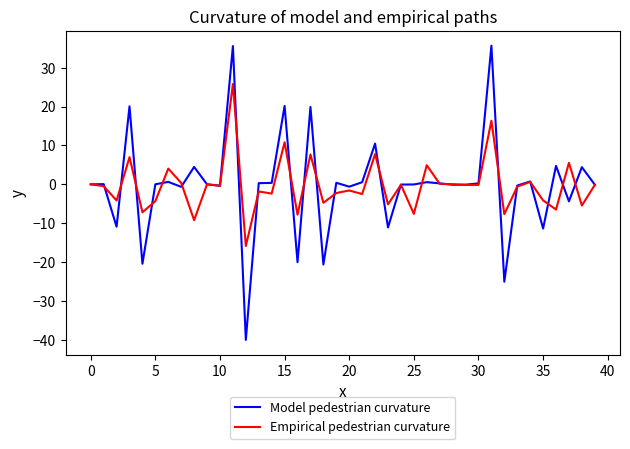

Which series has the widest spread of values?

Model pedestrian curvature